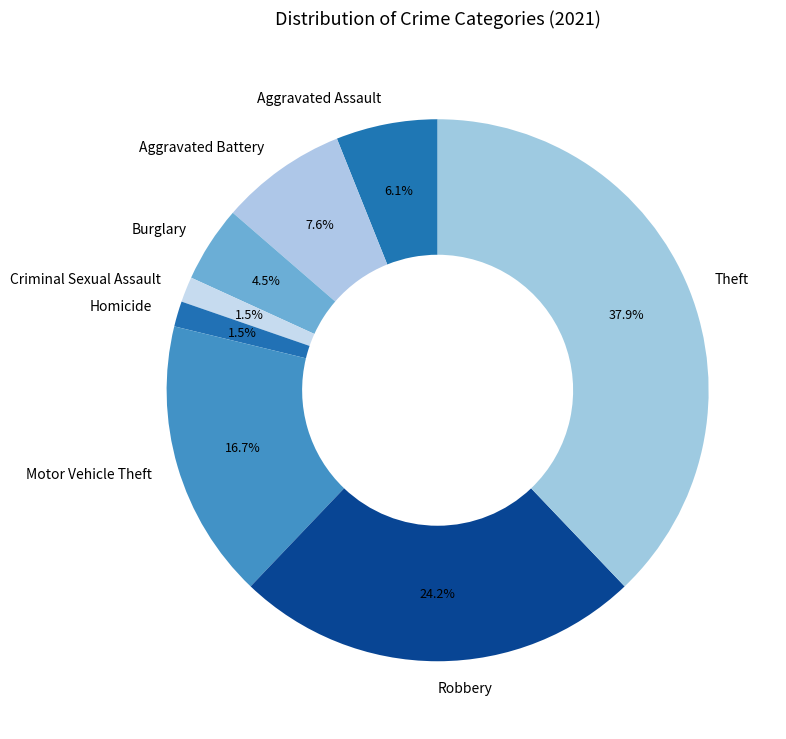

Is it true that Theft is 38% of the pie?

True